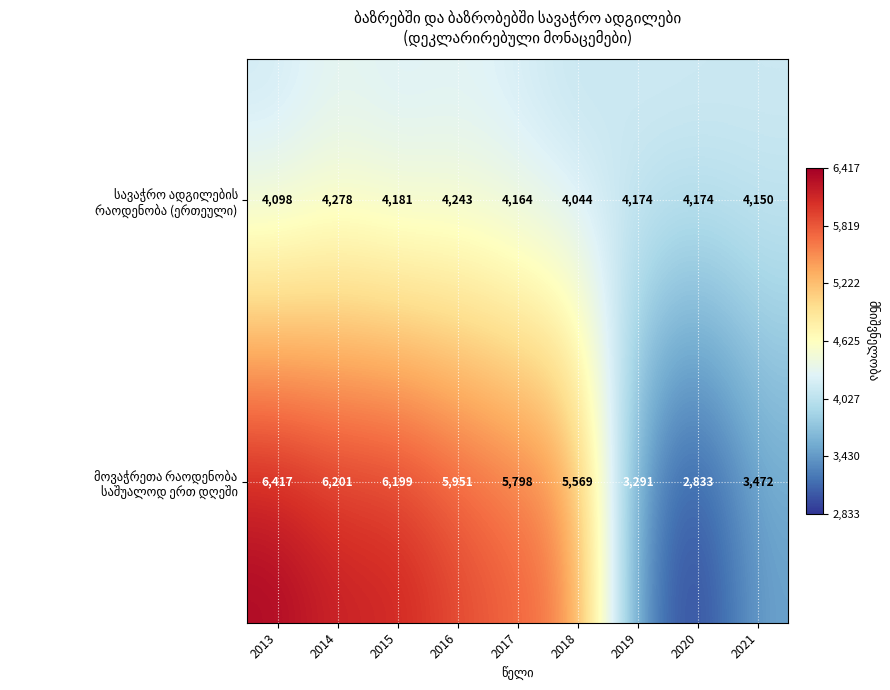

Which category has the lowest value across all series?

2020